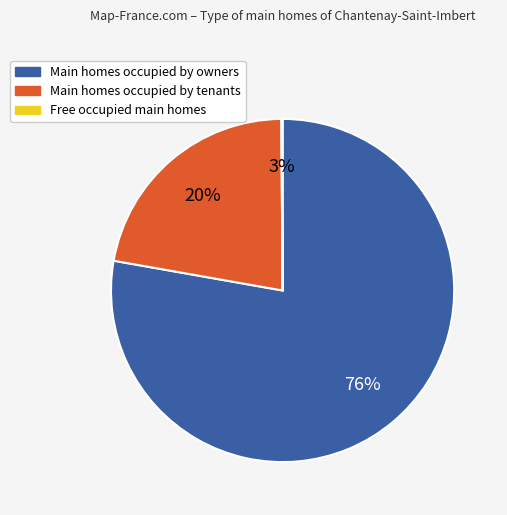

Count the number of slices in the pie.

3